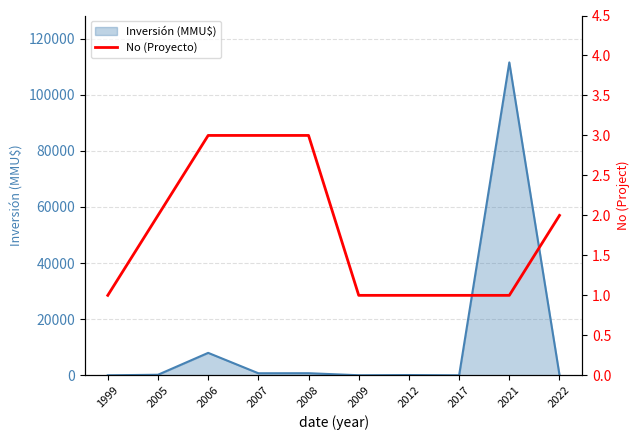

What is the value of the 7th point from the left?

1